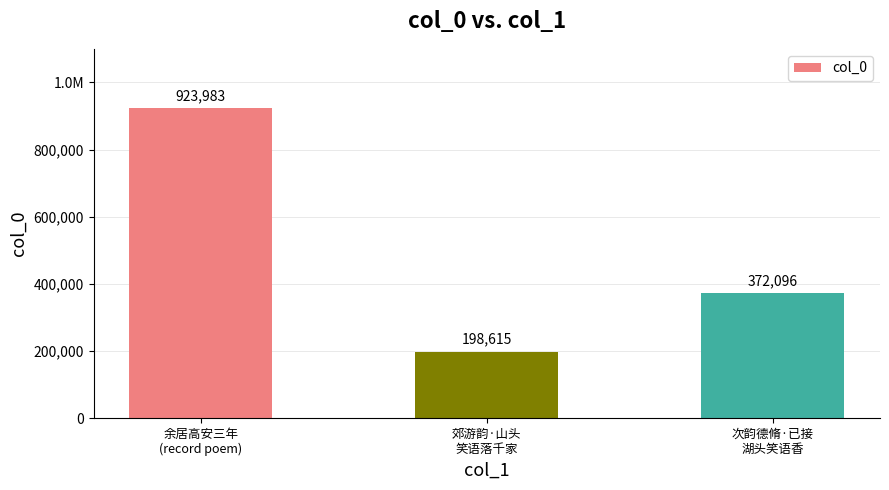

Reading right to left, transcribe all the data shown in this chart.

次韵德脩·已接
湖头笑语香=372096	郊游韵·山头
笑语落千家=198615	余居高安三年
(record poem)=923983